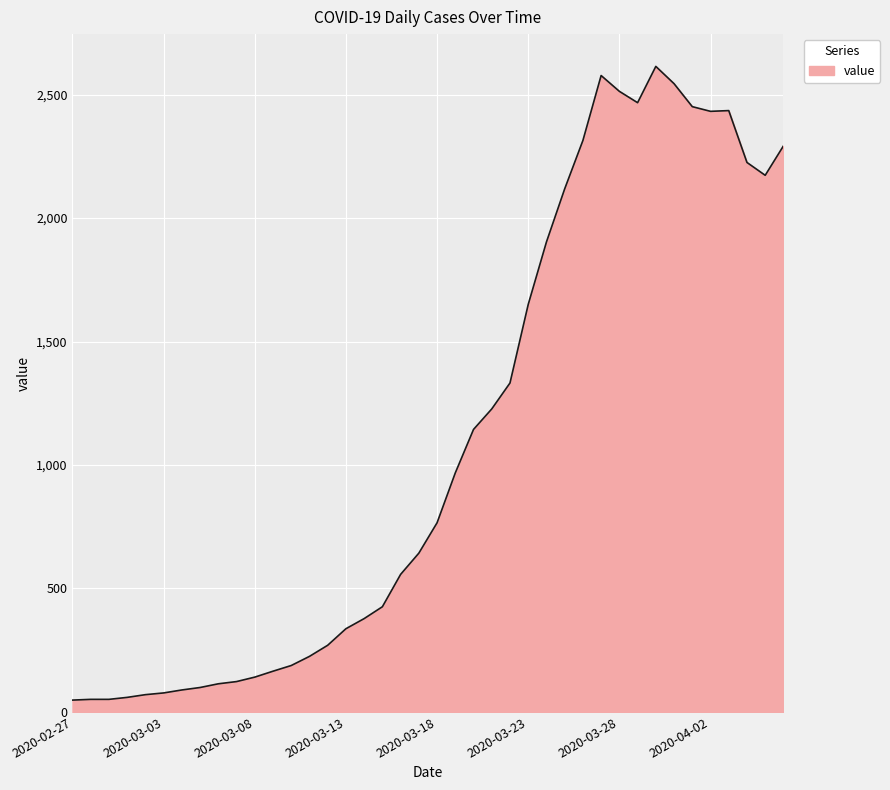

What is the difference between the maximum and minimum values?

2566